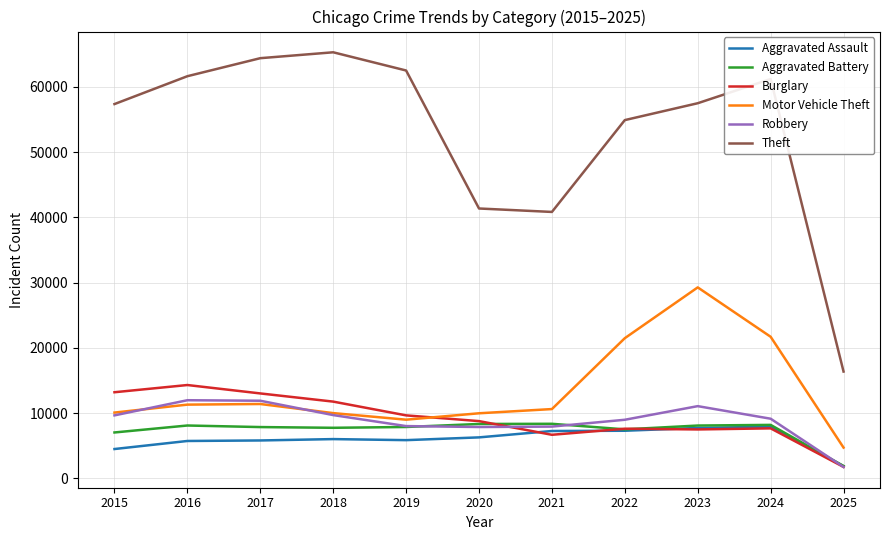

True or false: Theft has a value of 57352 at 2015.

True